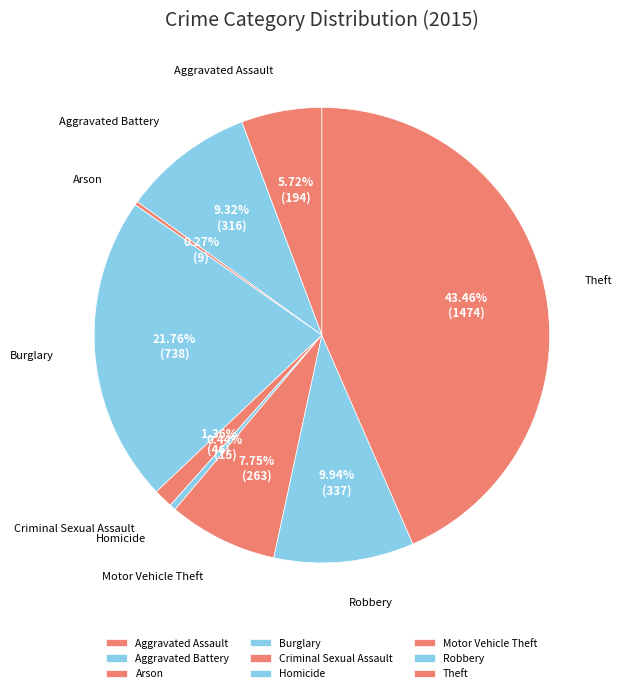

What is the largest slice in the pie chart?

Theft